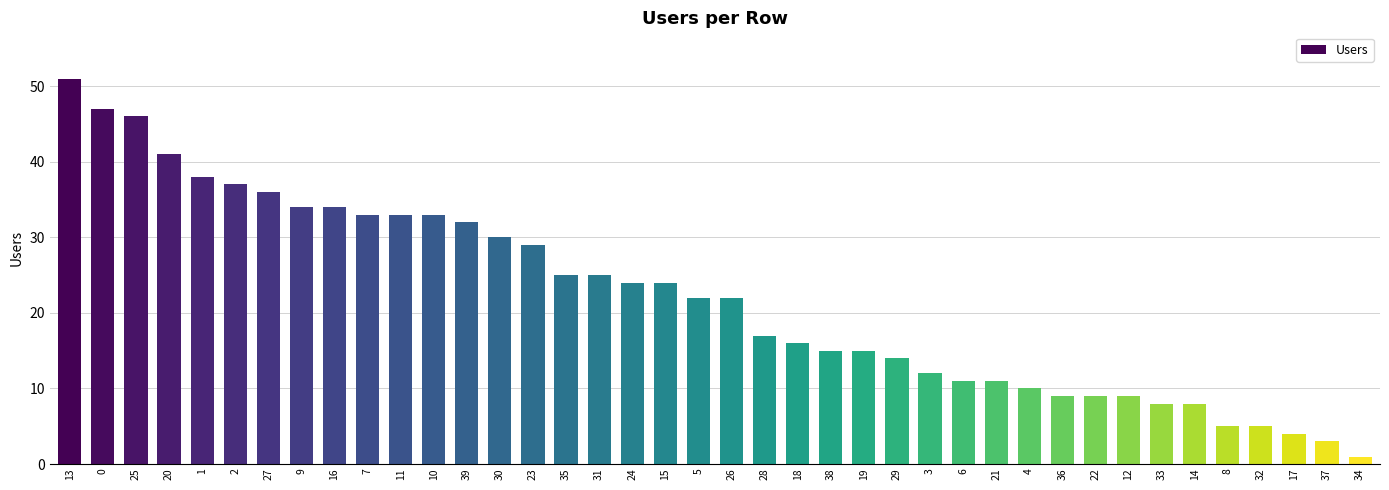

Approximately how many times larger is the value at 3 compared to 26?

0.5